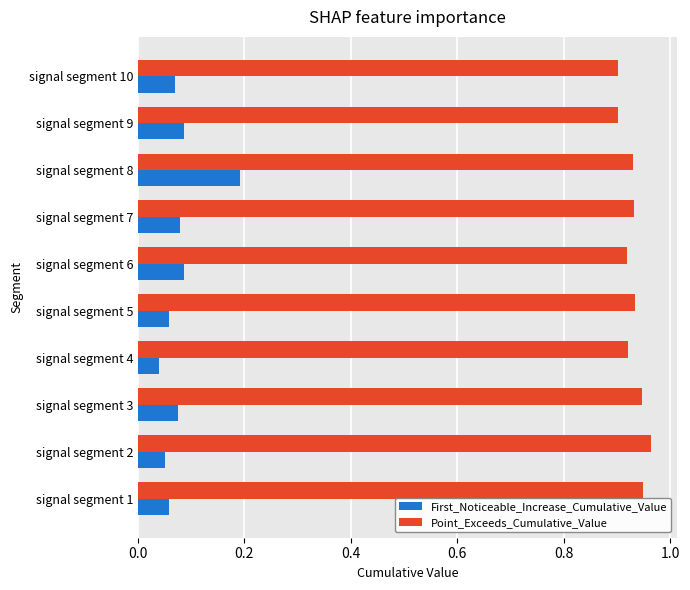

What are all the series names shown in the legend?

First_Noticeable_Increase_Cumulative_Value, Point_Exceeds_Cumulative_Value